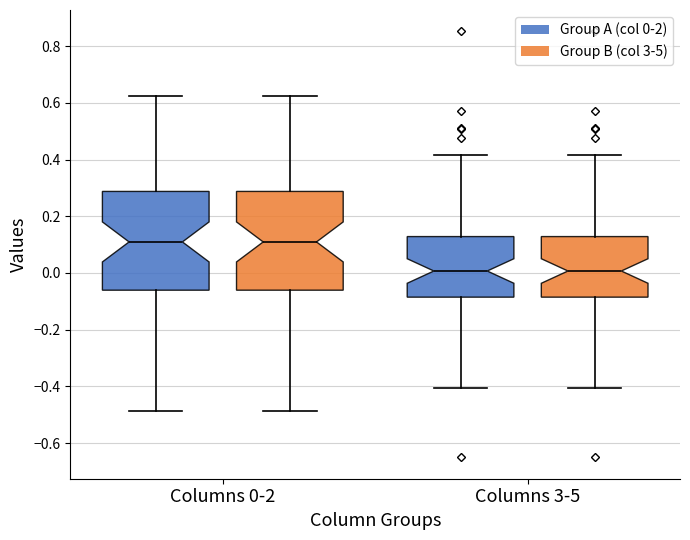

Where does the median line of the box for Columns 0-2 (Group B (col 3-5)) sit on the y-axis? The values are not printed on the chart, so give them approximately, as read against the axis.

0.10